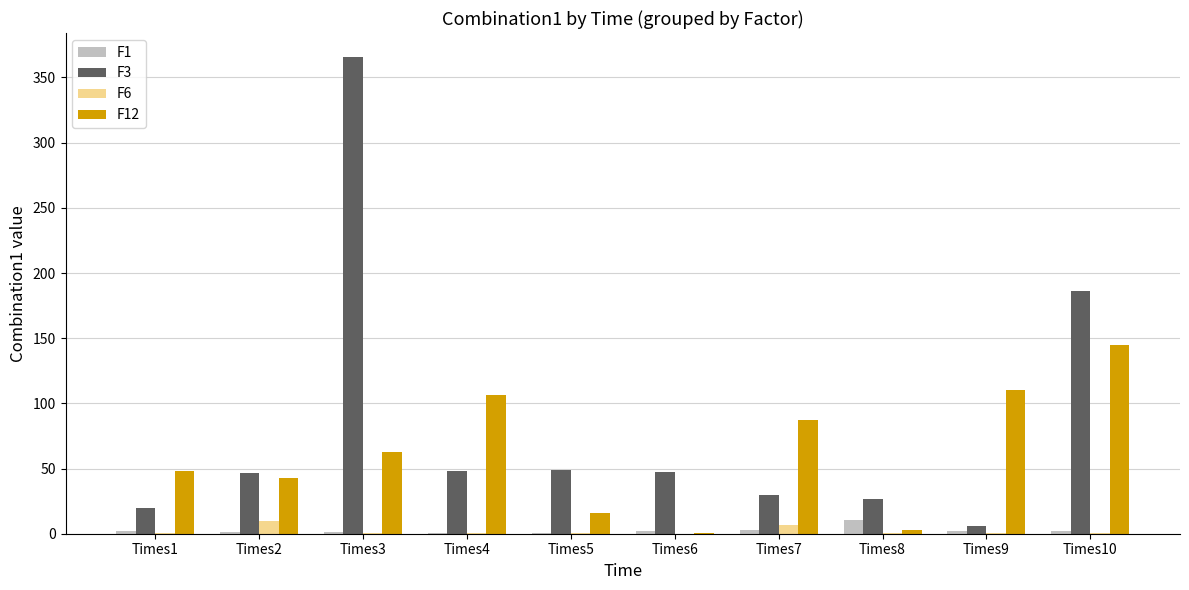

Is the value of F3 at Times6 greater than the value of F12 at Times7?

No